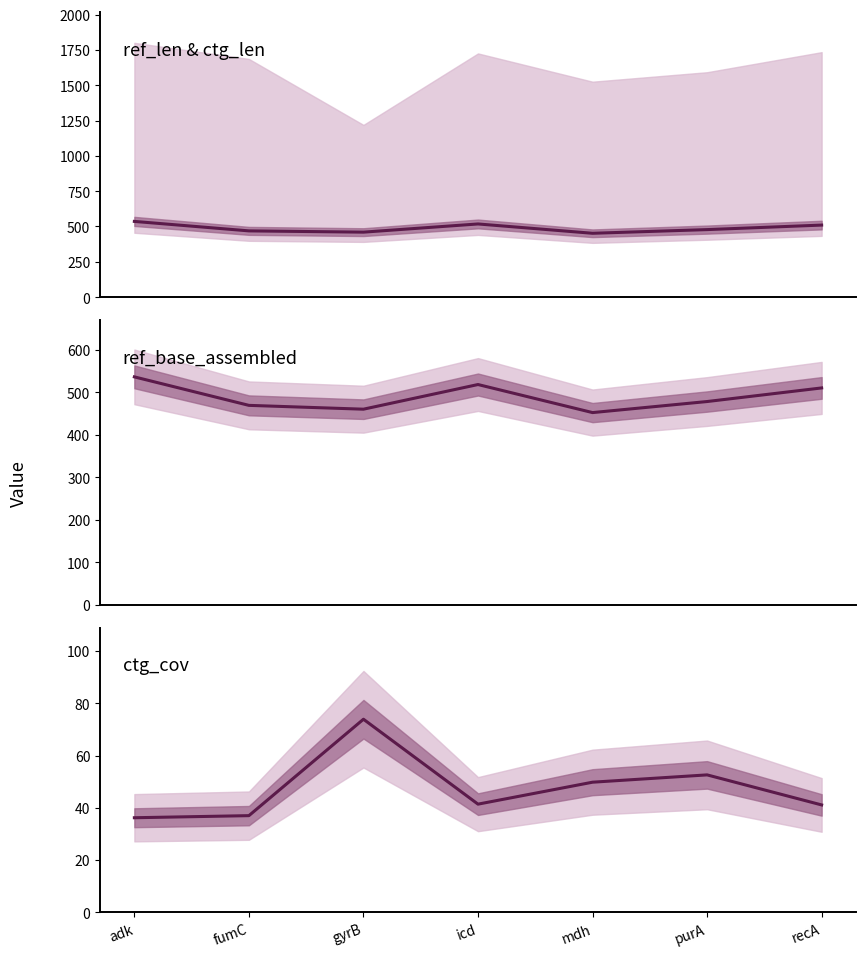

Which series has the largest total across all categories?

ref_len